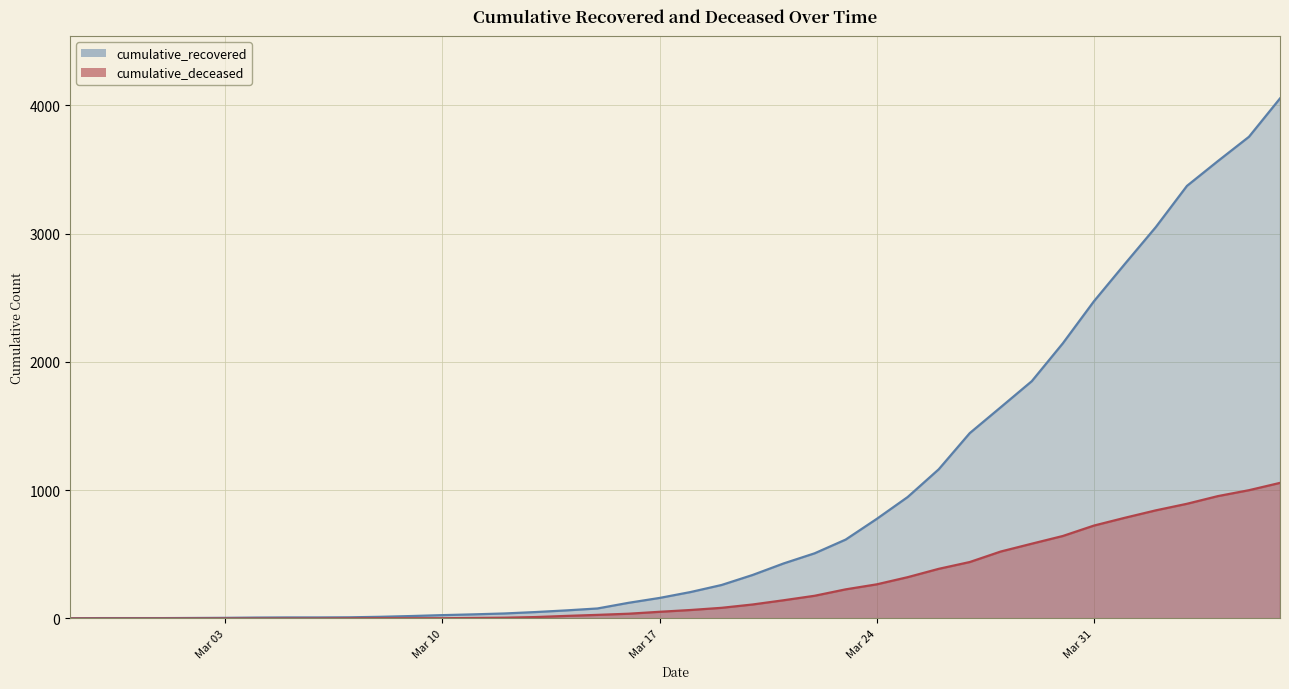

Which series has the largest total across all categories?

cumulative_recovered